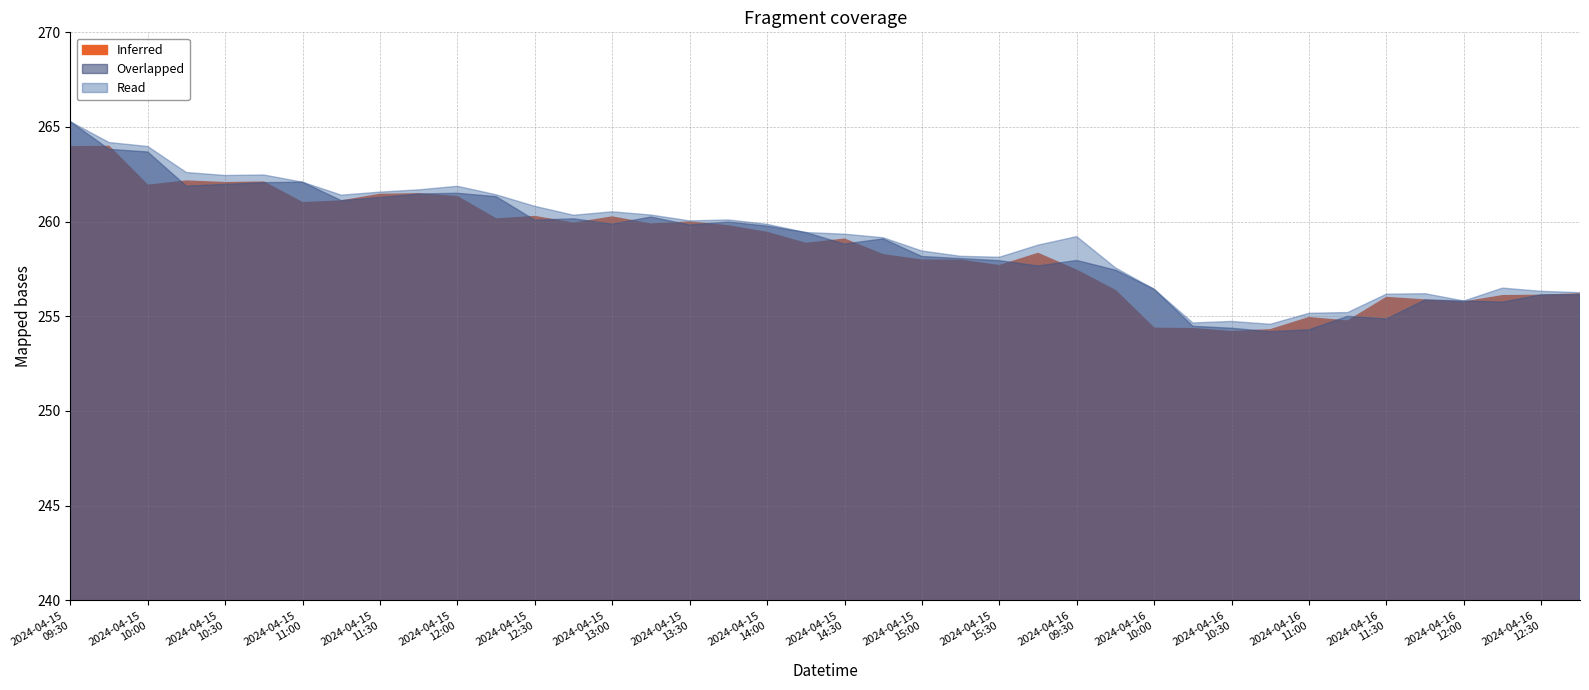

The Overlapped series shows 68.9 at 2024-04-16 11:30. True or false?

False